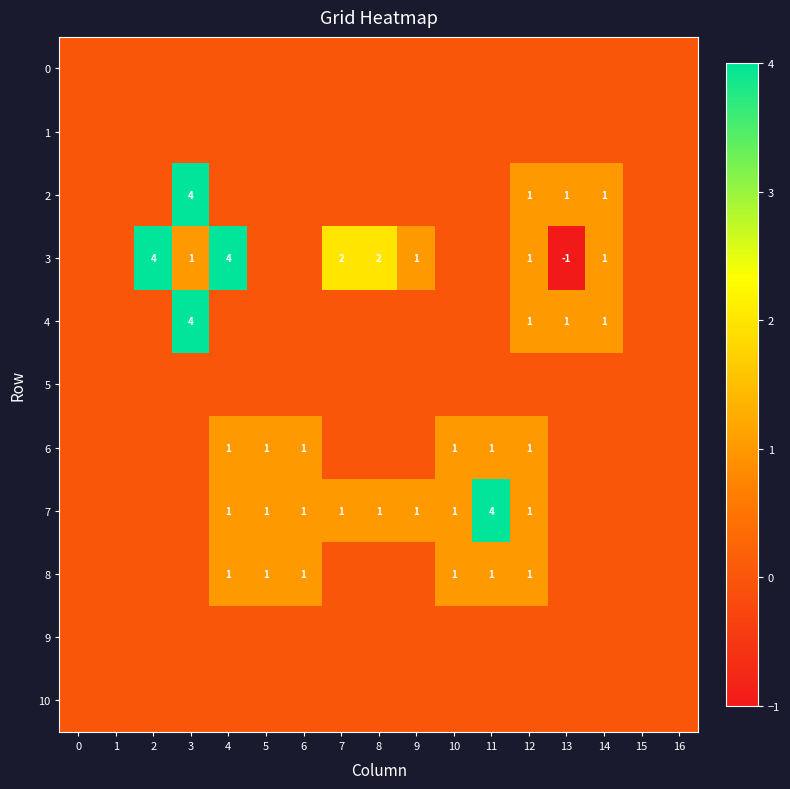

What is the difference between the 3 values at 3 and 4?

3